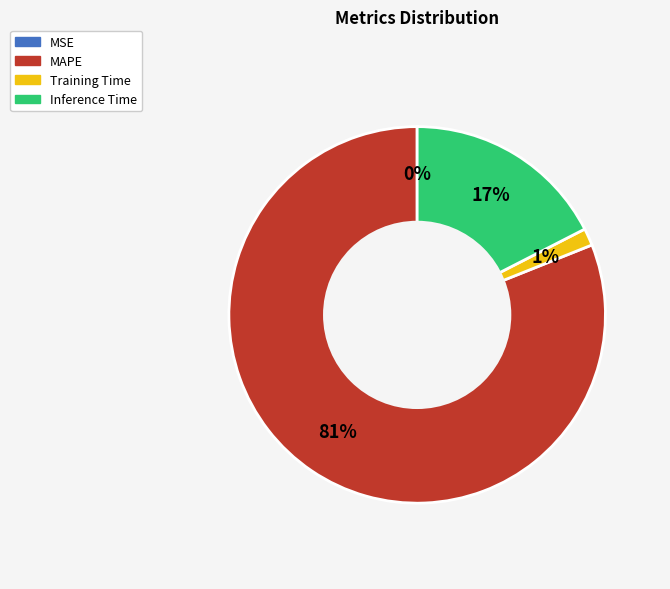

What is the majority slice?

MAPE